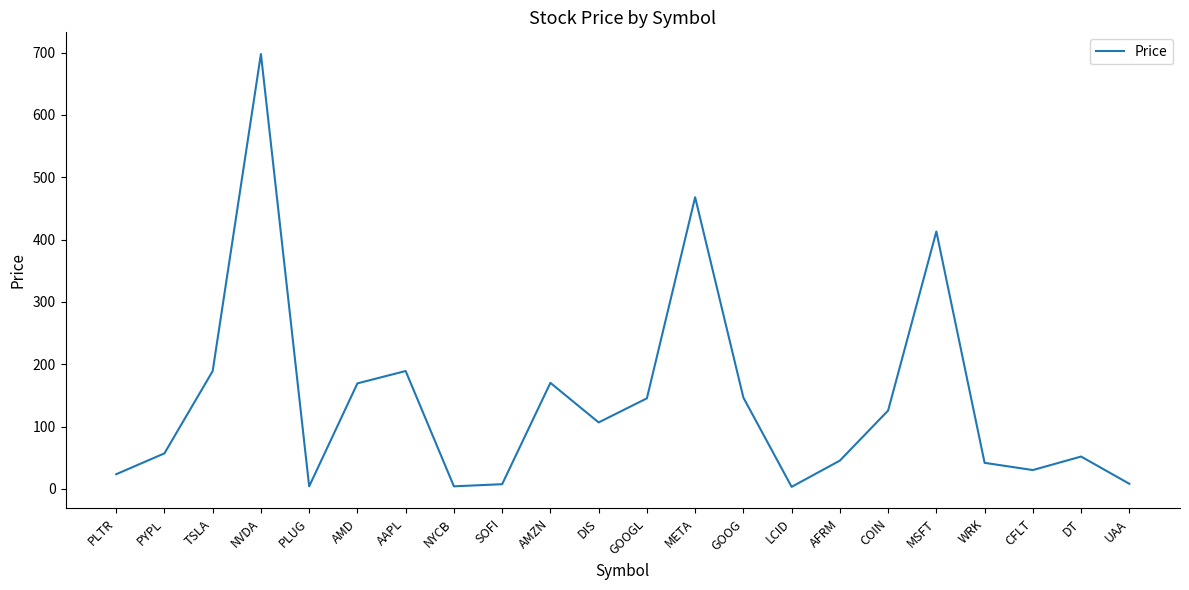

What position from the left is WRK?

19